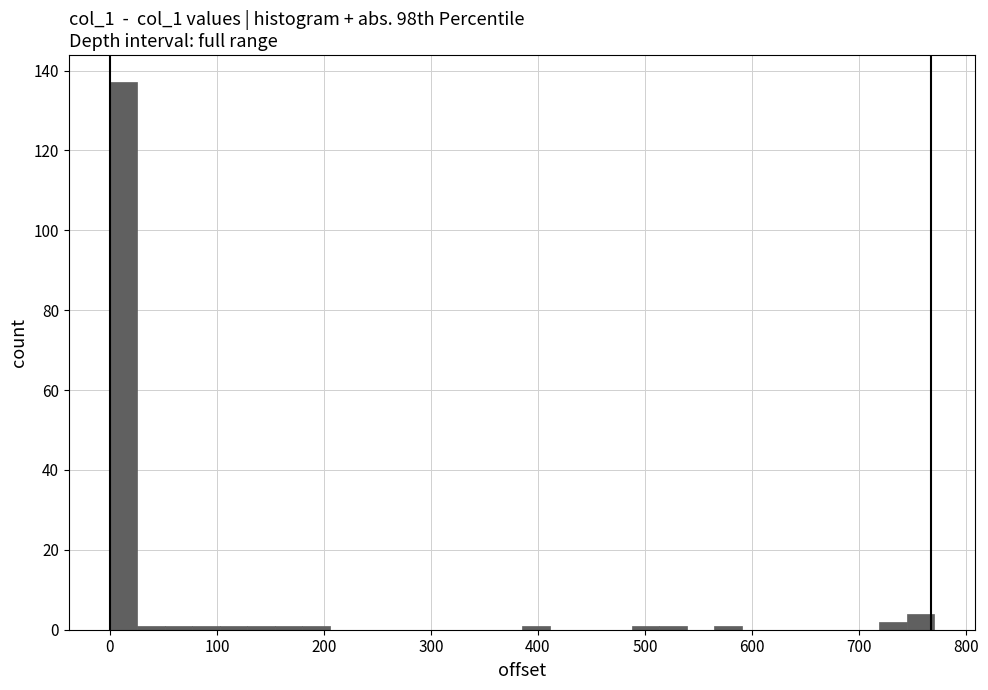

Around what value on the x-axis is the tallest bar? Give the approximate position of its centre, as read against the axis.

10